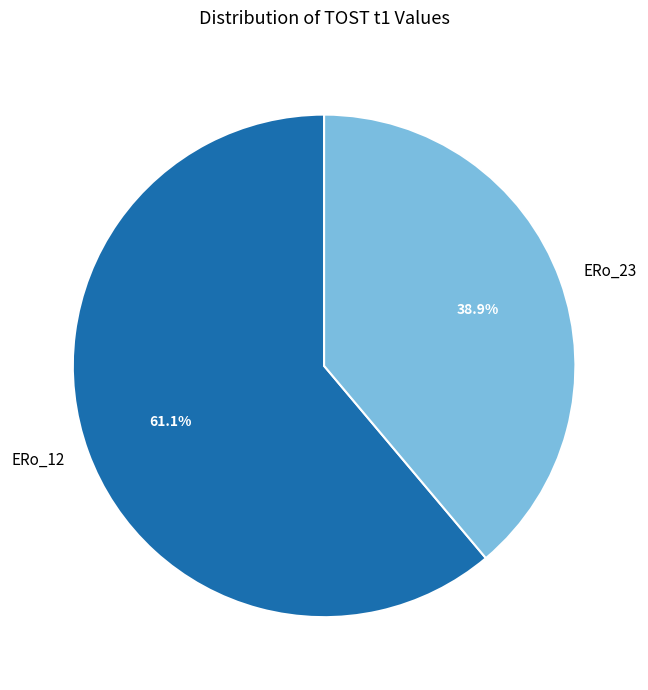

Combined, what portion of the pie is ERo_23 and ERo_12?

100.0%